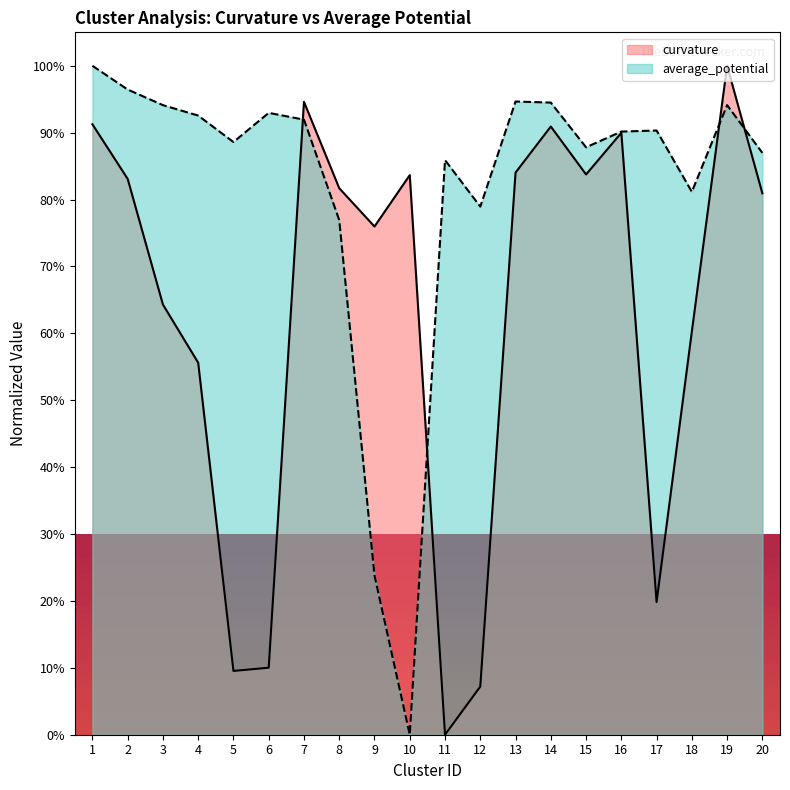

What are all the series names shown in the legend?

curvature, average_potential